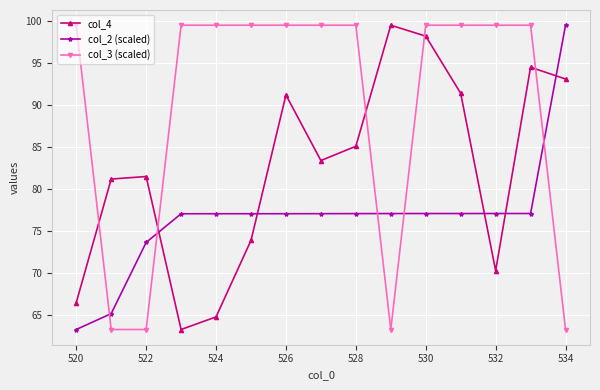

How many lines are shown in the chart?

3